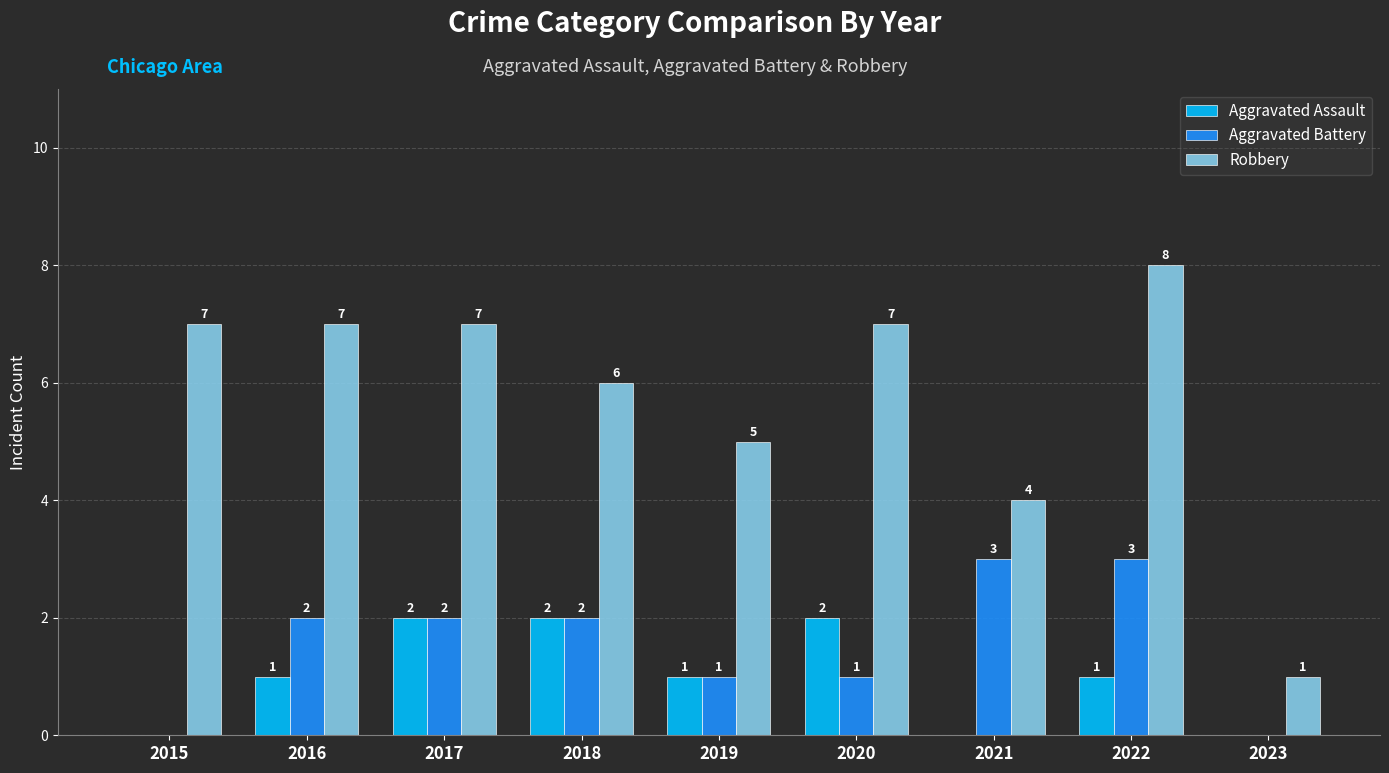

Reading left to right, list all the values displayed in this chart.

Aggravated Assault: 2015=0	2016=1	2017=2	2018=2	2019=1	2020=2	2021=0	2022=1	2023=0
Aggravated Battery: 2015=0	2016=2	2017=2	2018=2	2019=1	2020=1	2021=3	2022=3	2023=0
Robbery: 2015=7	2016=7	2017=7	2018=6	2019=5	2020=7	2021=4	2022=8	2023=1